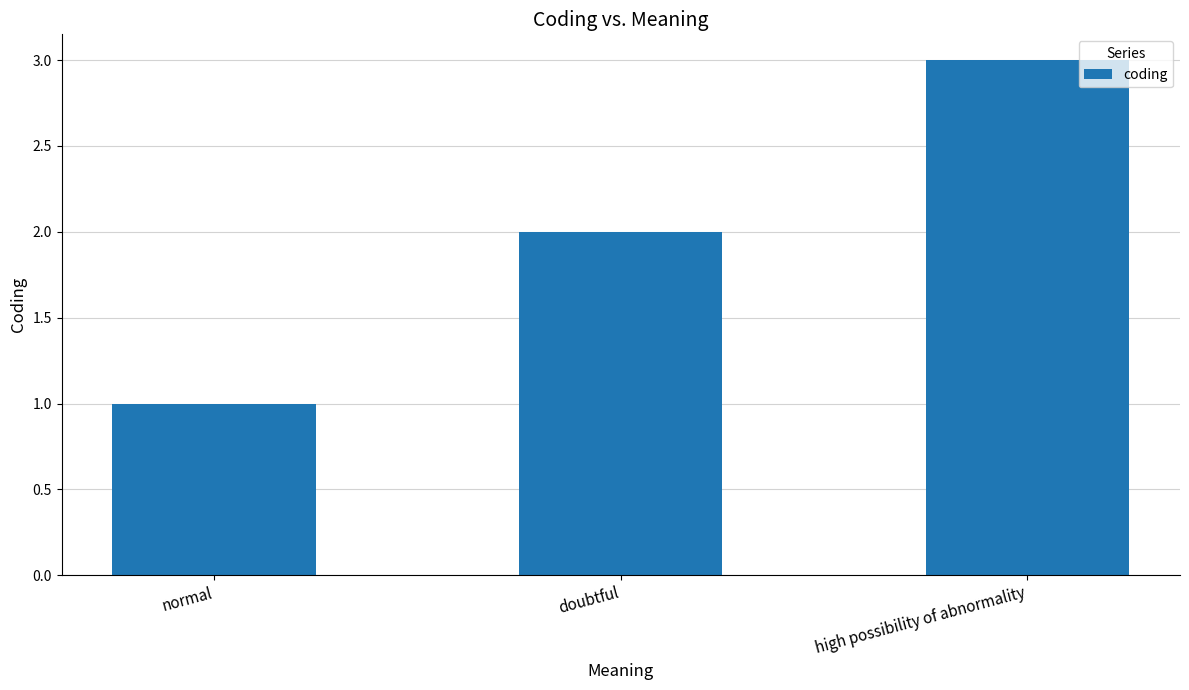

Approximately how many times larger is the value at doubtful compared to high possibility of abnormality?

0.7